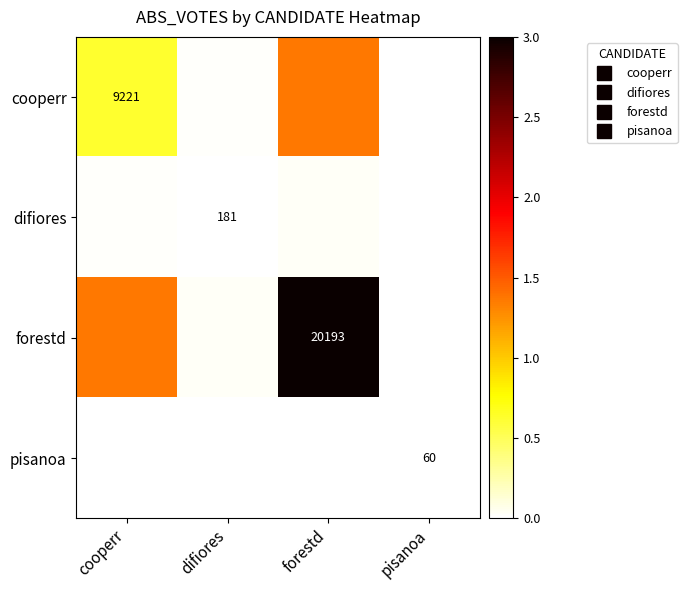

How many data points in forestd are less than 1?

2